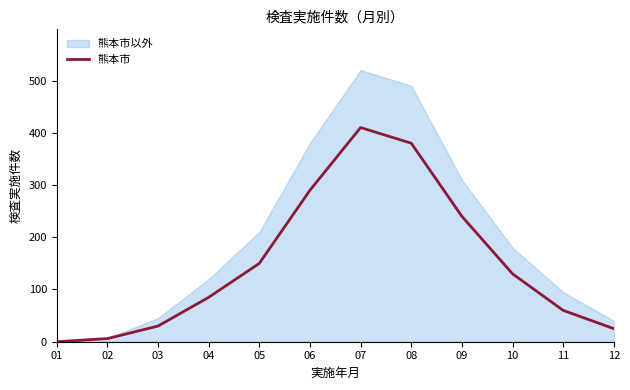

Rank the categories by value from lowest to highest.

01, 02, 12, 03, 11, 04, 10, 05, 09, 06, 08, 07